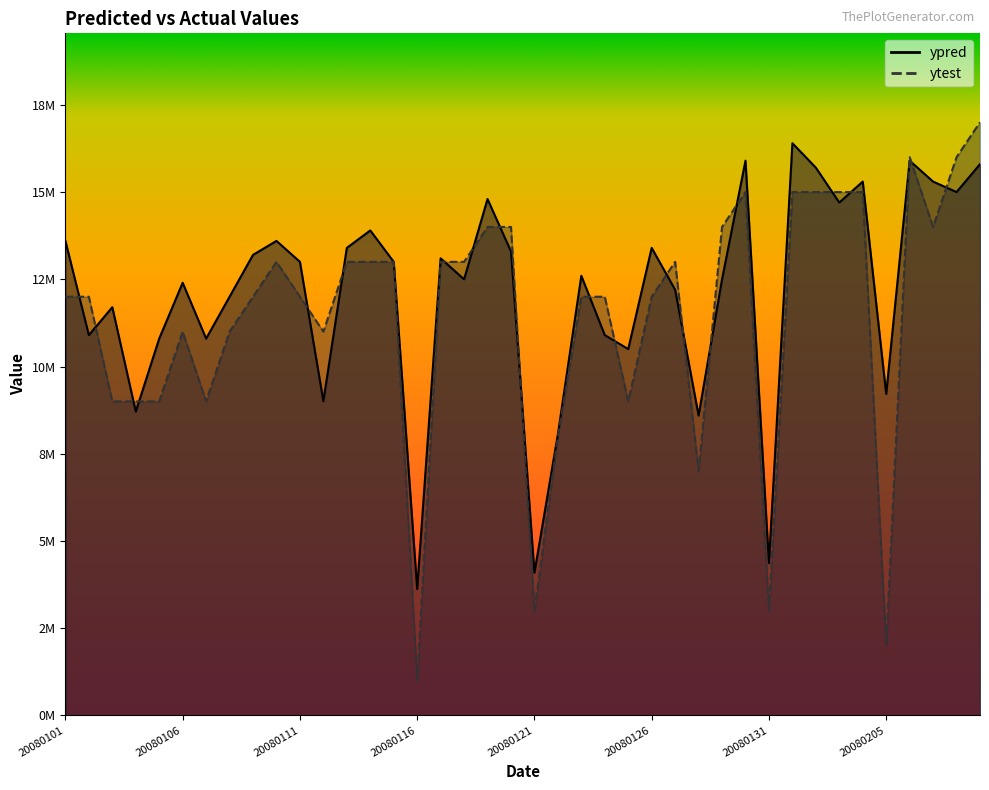

What are all the series names shown in the legend?

ypred, ytest